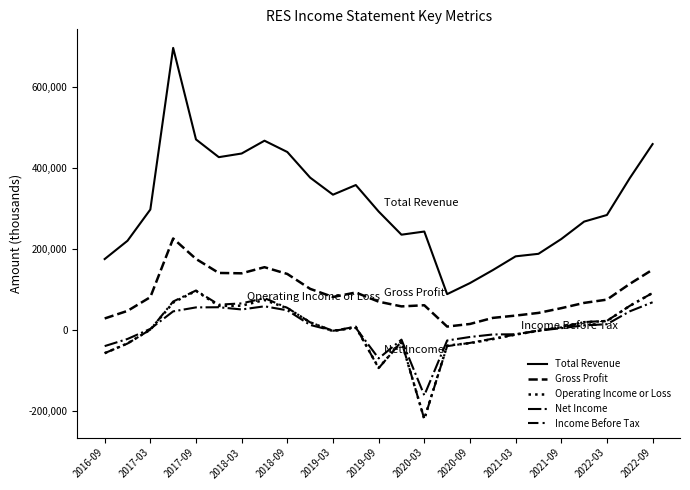

True or false: Gross Profit and Total Revenue cross at least once.

False